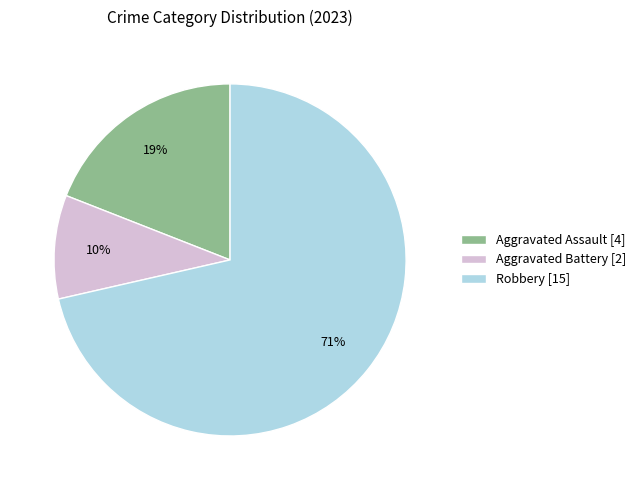

What is the majority slice?

Robbery [15]